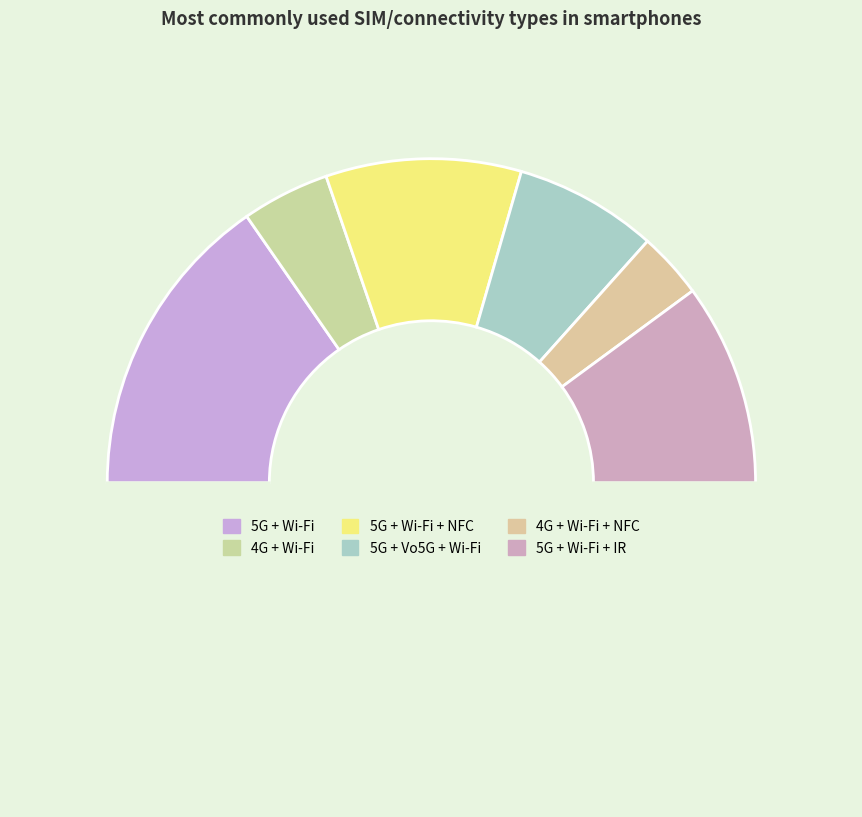

How many segments does this pie chart have?

7